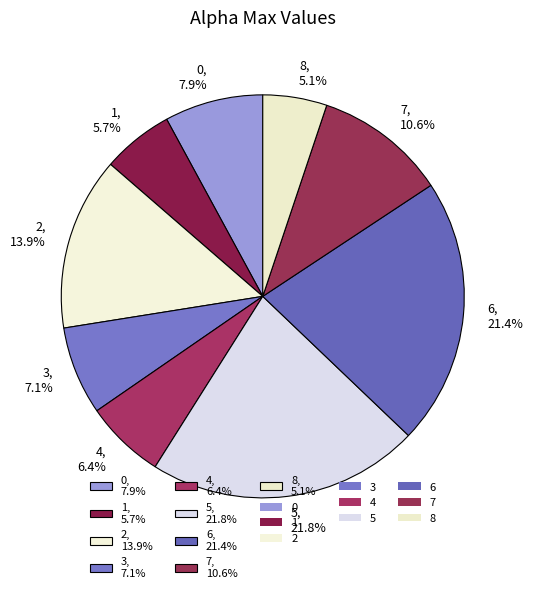

Which slice is the smallest?

8